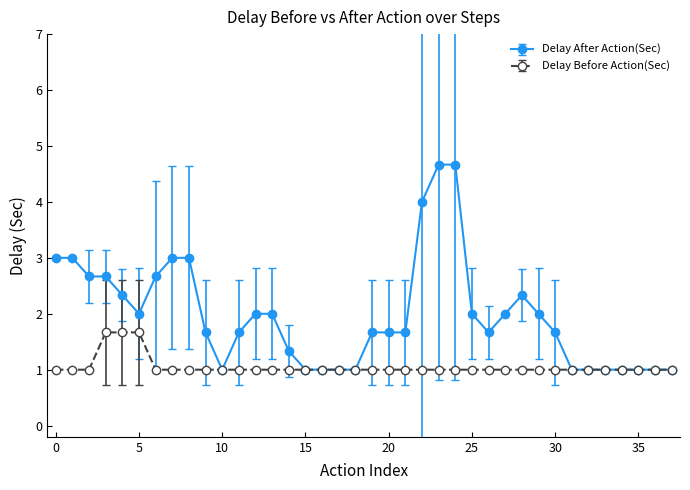

List the series in order of their peak value, lowest first.

Delay Before Action(Sec), Delay After Action(Sec)